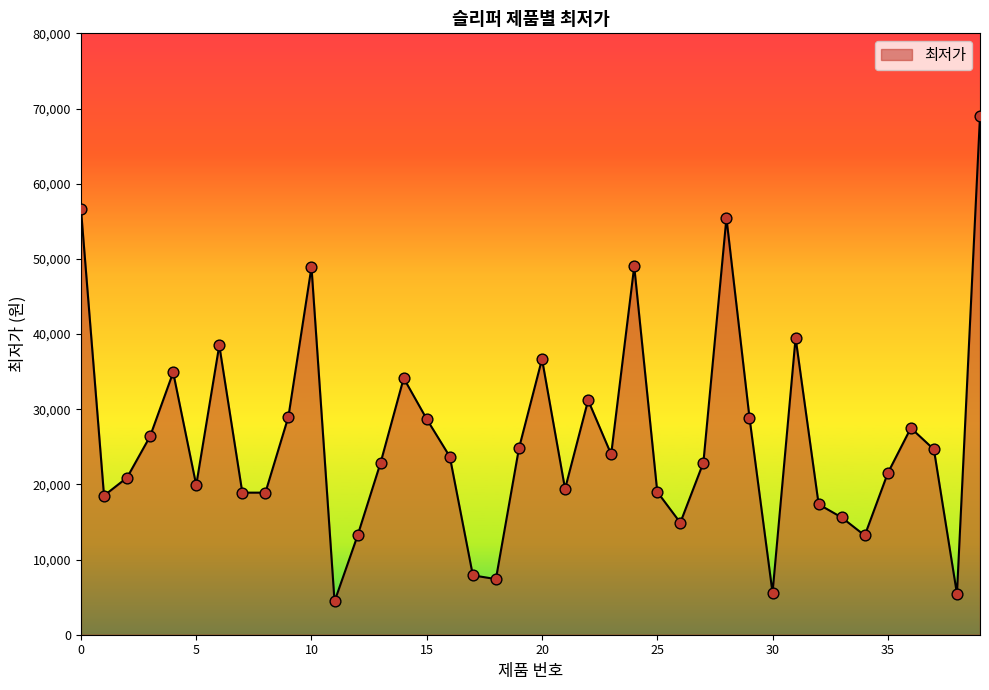

What is the difference between the maximum and minimum values?

64570